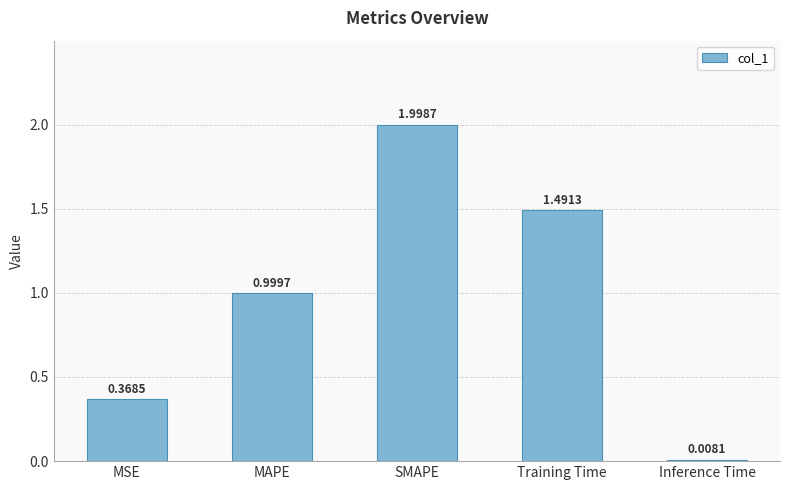

What position from the left is SMAPE?

3